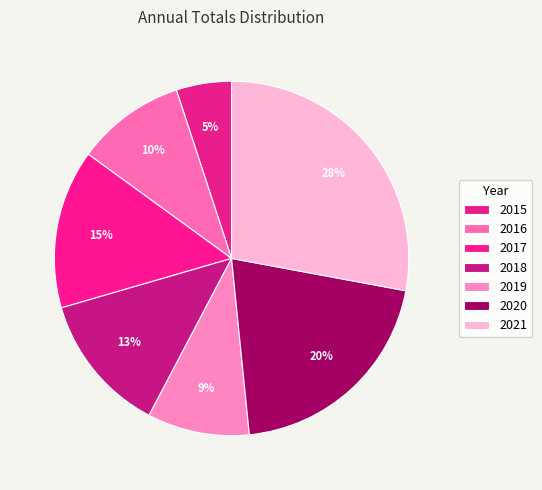

Which slice is the largest?

2021